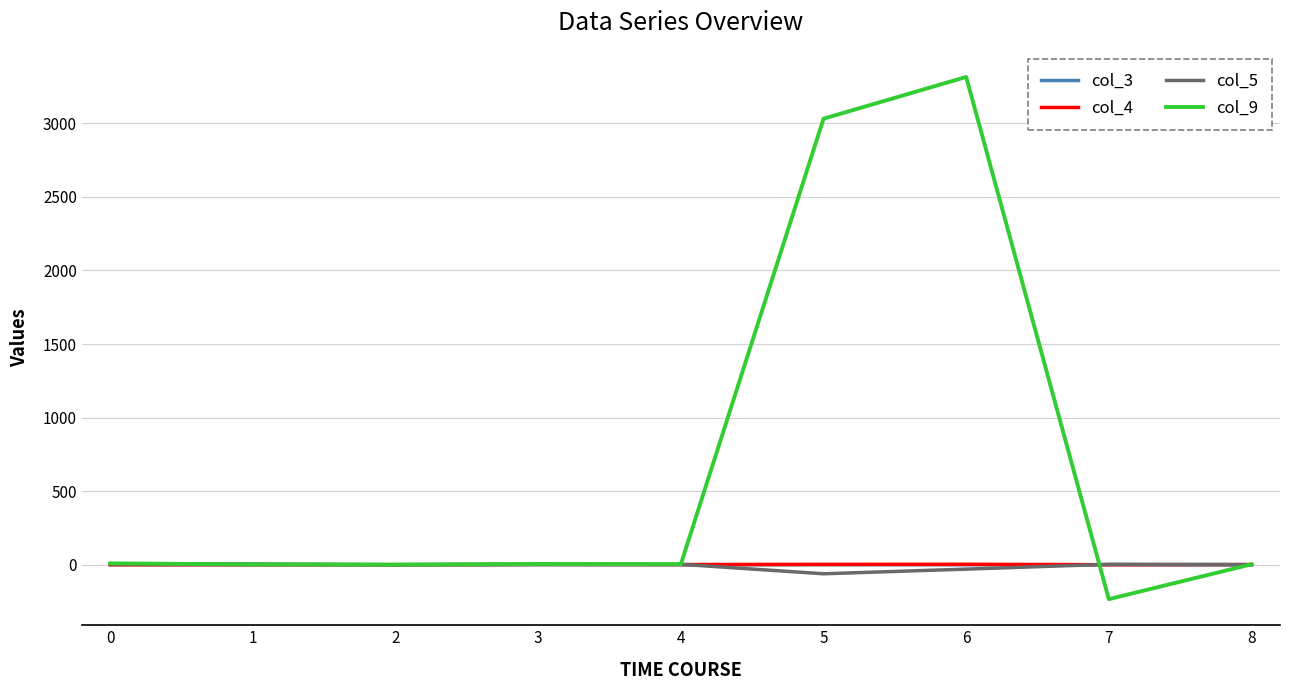

The value of col_3 at 1 is 0.0. True or false?

True